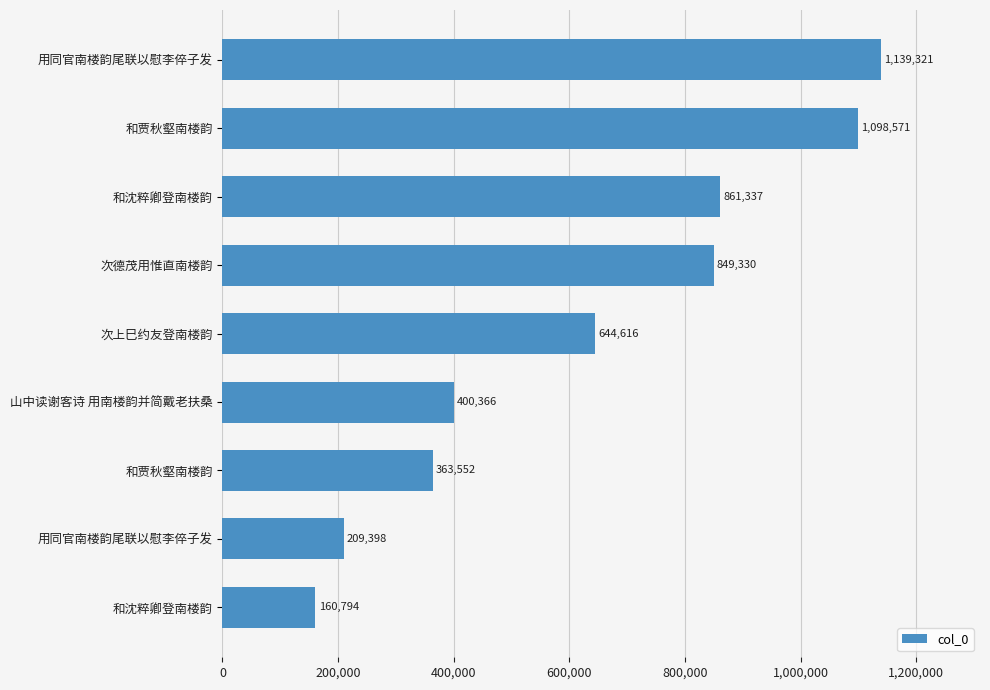

What is the average value?

636365